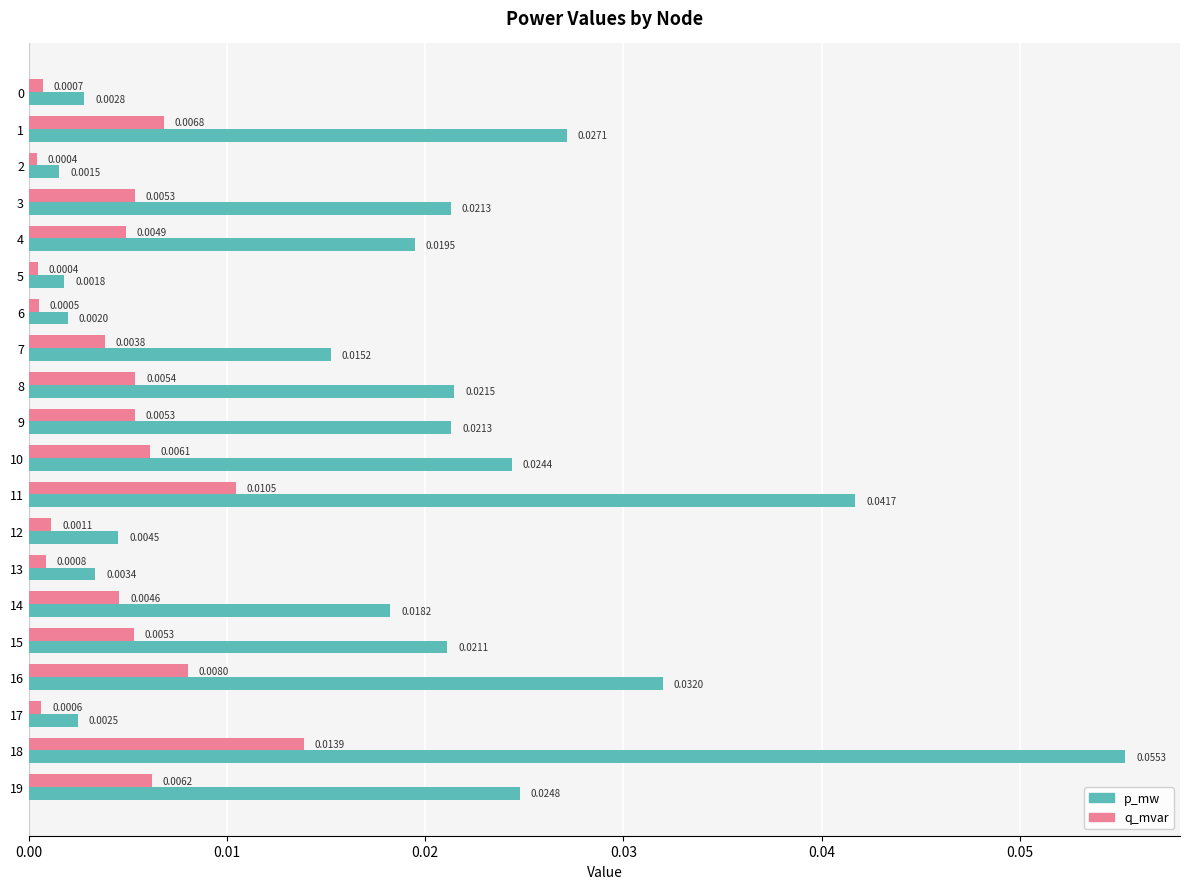

Rank the series at 10 from lowest to highest value.

q_mvar, p_mw